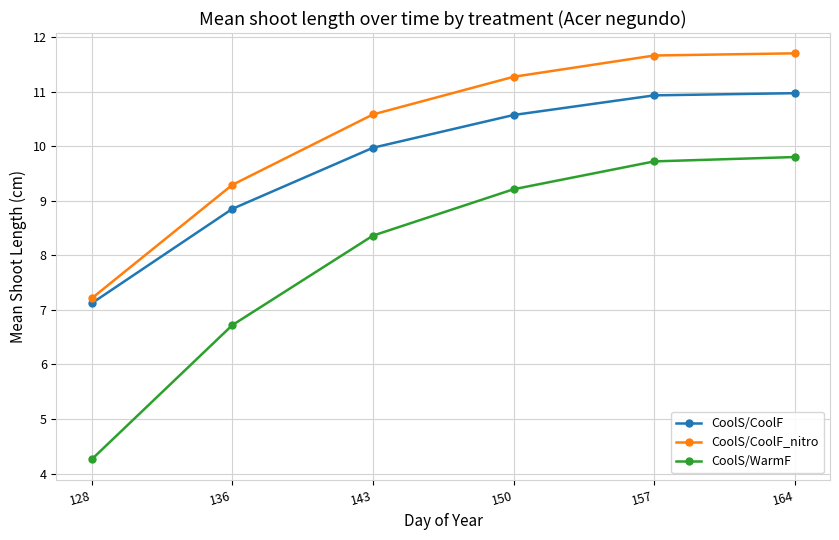

List the series in order of their overall mean, highest first.

CoolS/CoolF_nitro, CoolS/CoolF, CoolS/WarmF